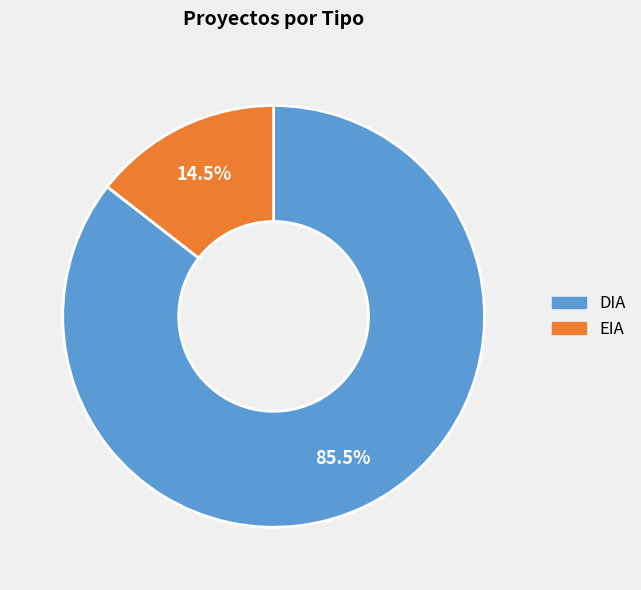

Rank the categories by value from highest to lowest.

DIA, EIA